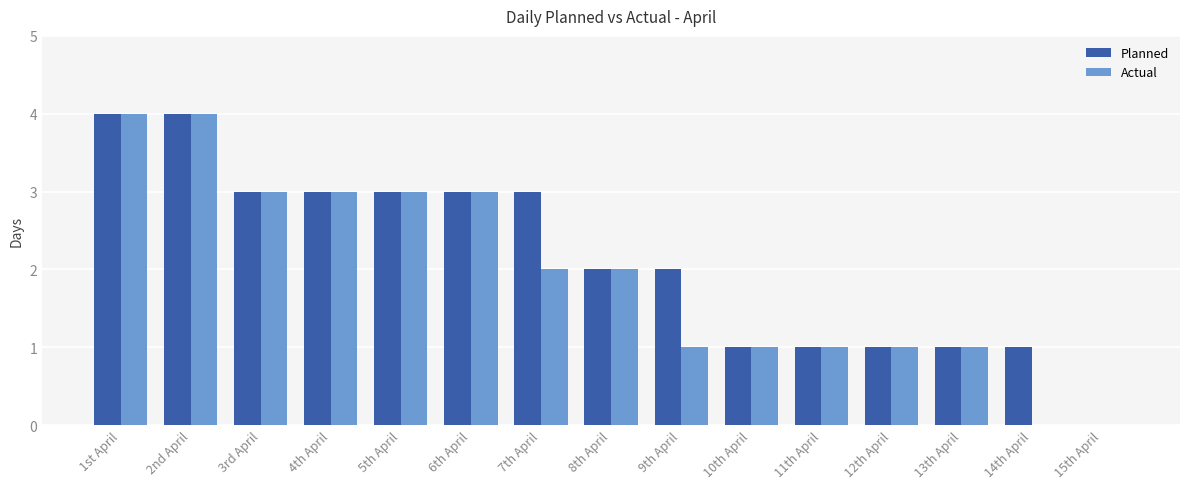

True or false: Planned has a value of 1 at 12th April.

True